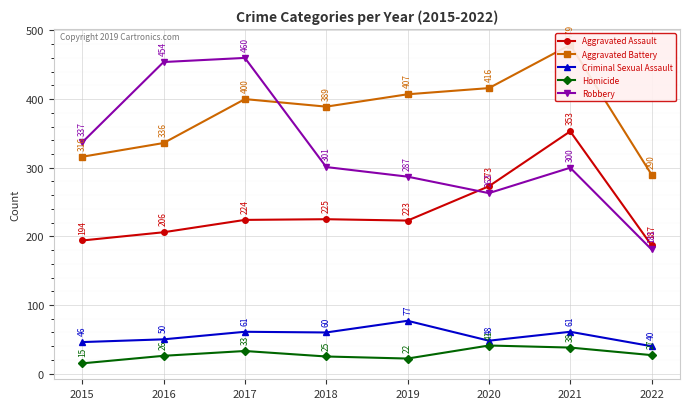

What is the minimum value for Criminal Sexual Assault?

40